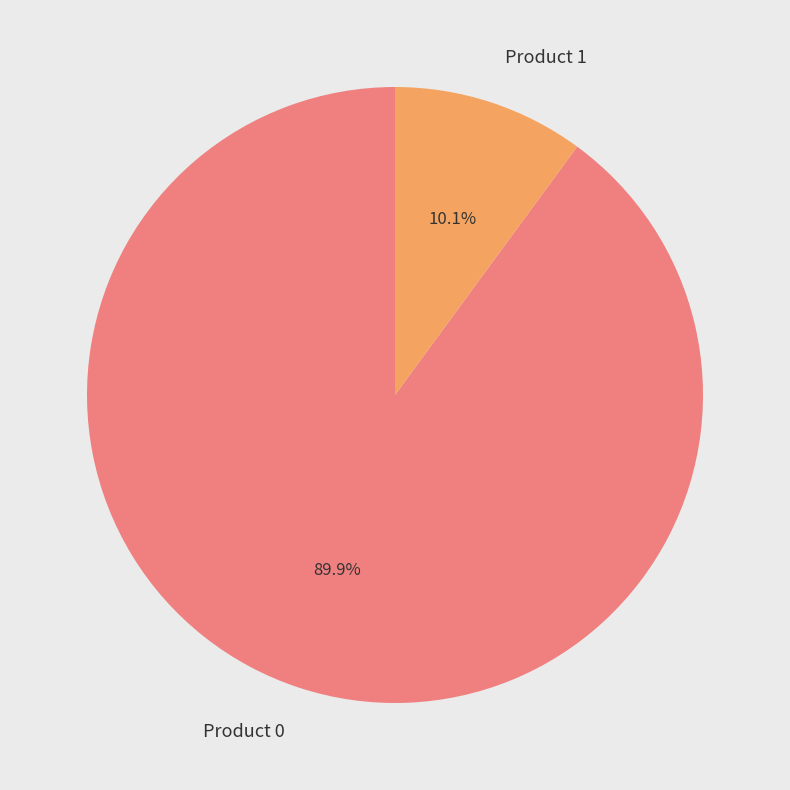

Count the number of slices in the pie.

2